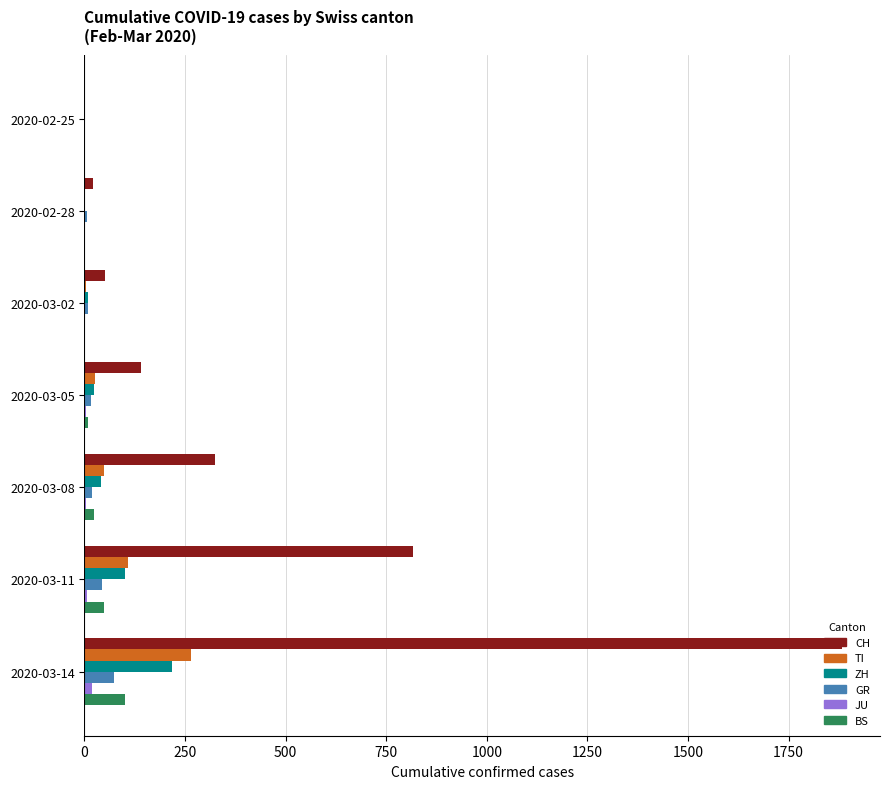

Which series has the largest total across all categories?

CH